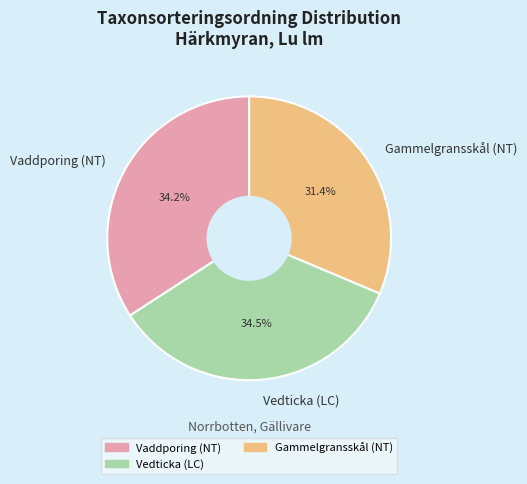

To the nearest percent, what portion does Vaddporing (NT) represent?

34%